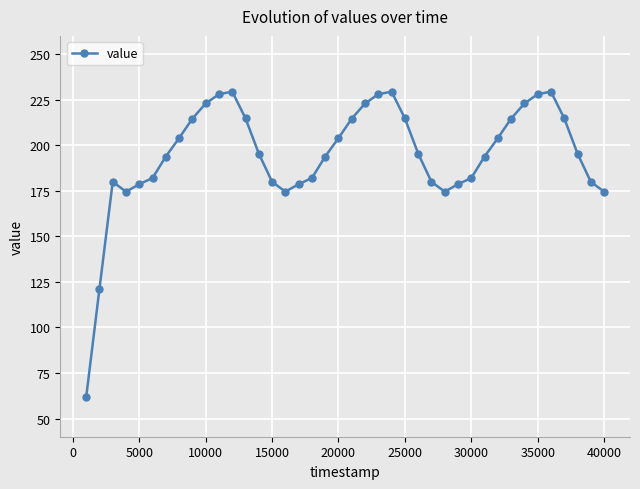

True or false: the data has more than 1 interior local peaks.

True